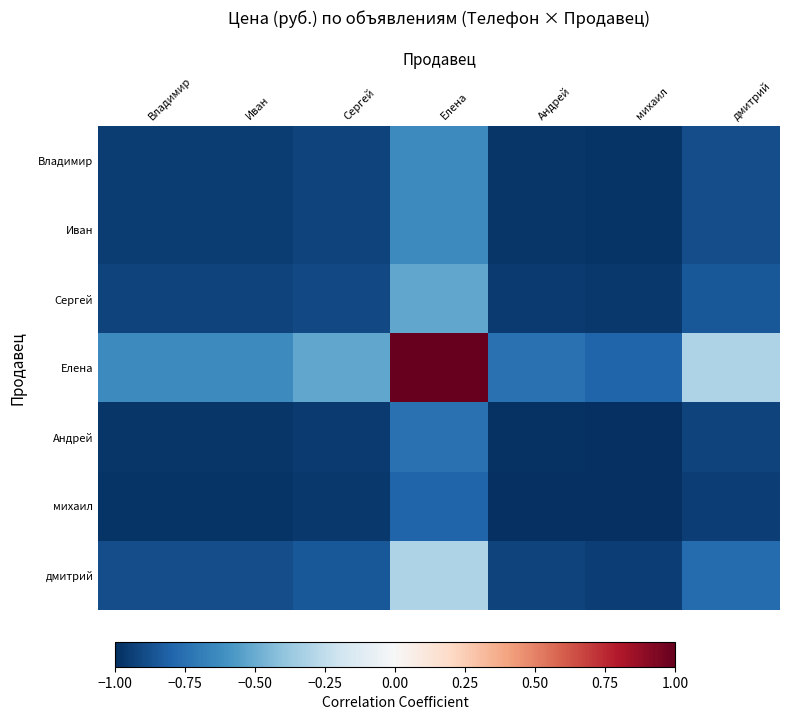

At which category is the sum across all series the highest?

Елена